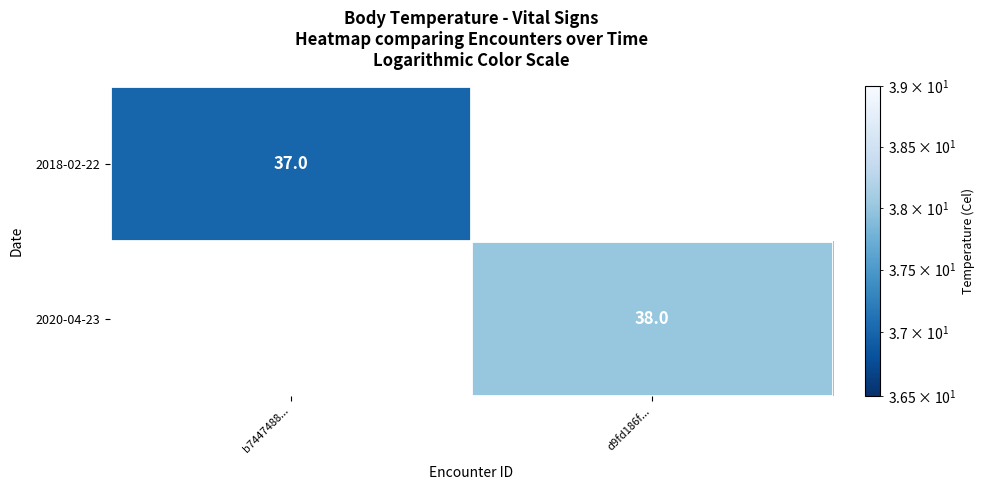

True or false: 2018-02-22 has a value of 52 at b7447488....

False